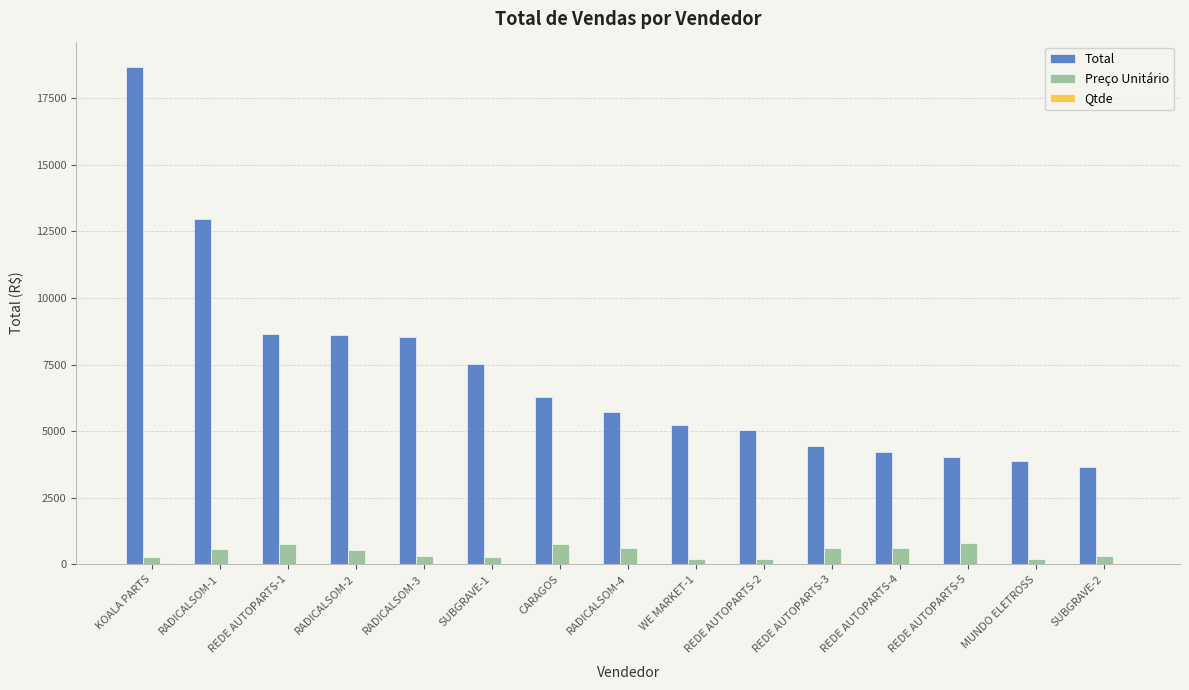

Which series has the widest spread of values?

Total